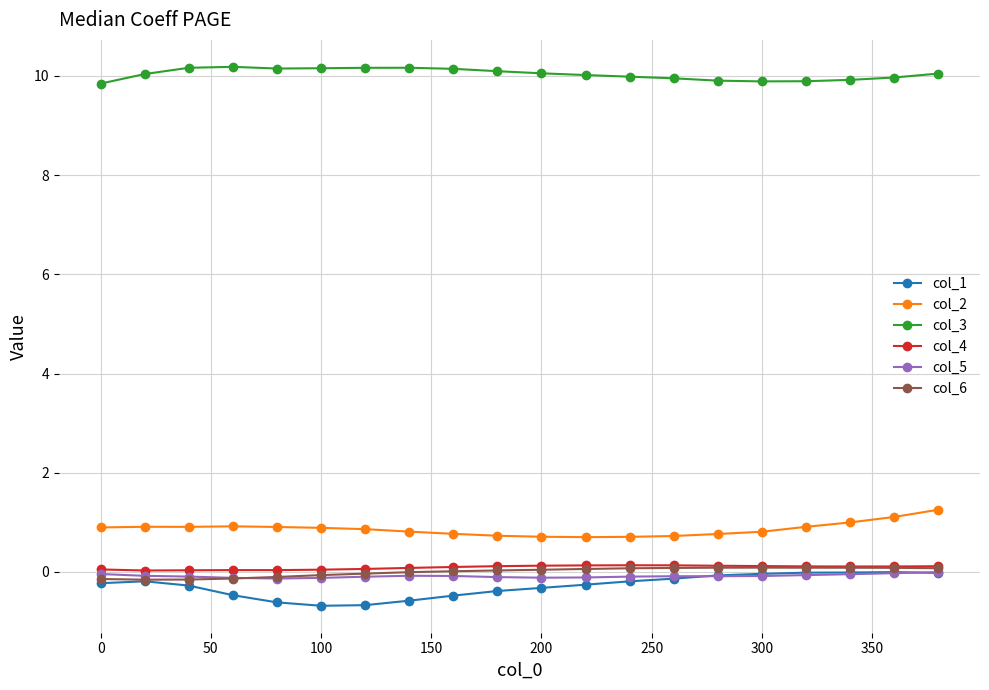

True or false: col_5 has more than 0 interior local peaks.

True